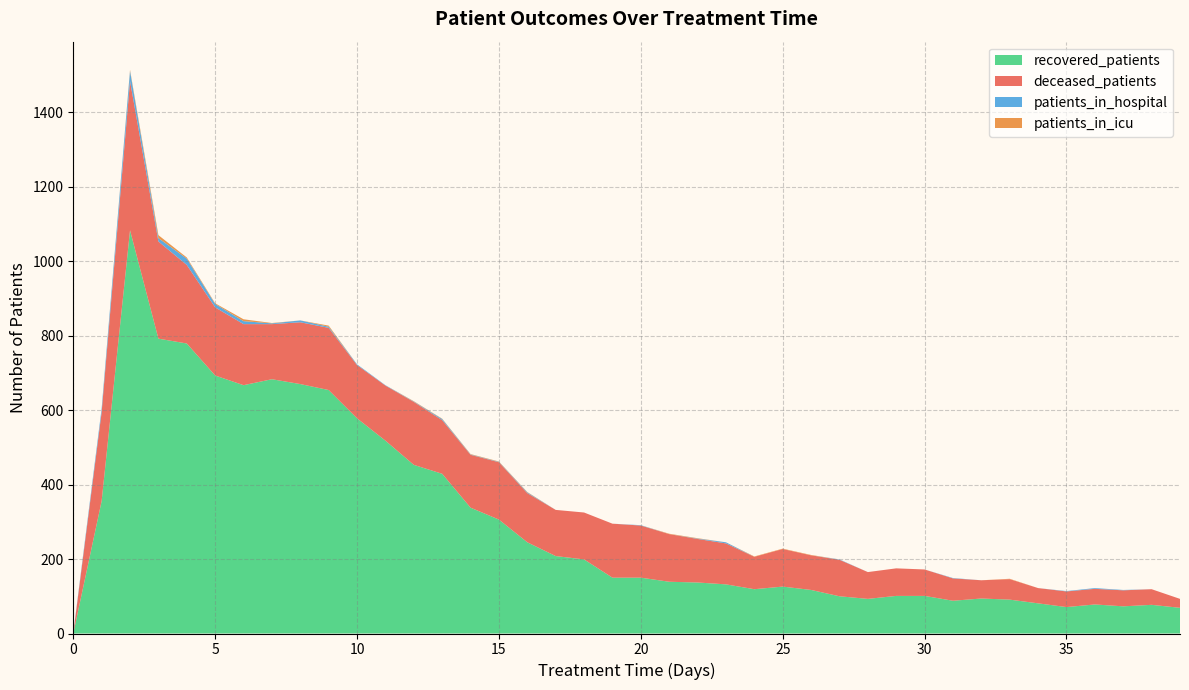

Reading left to right, extract all data points from this chart.

patients_in_hospital: 0=2	1=10	2=27	3=9	4=17	5=9	6=8	7=2	8=5	9=3	10=2	11=1	12=1	13=3	14=1	15=1	16=2	17=0	18=0	19=0	20=1	21=0	22=1	23=3	24=0	25=0	26=0	27=1	28=0	29=0	30=0	31=1	32=0	33=0	34=0	35=1	36=2	37=1	38=0	39=0
patients_in_icu: 0=0	1=0	2=3	3=8	4=3	5=2	6=5	7=1	8=0	9=3	10=0	11=0	12=1	13=1	14=1	15=1	16=1	17=0	18=0	19=0	20=0	21=1	22=1	23=0	24=1	25=1	26=1	27=0	28=0	29=0	30=0	31=0	32=0	33=1	34=0	35=0	36=0	37=0	38=0	39=0
recovered_patients: 0=0	1=356	2=1083	3=792	4=779	5=693	6=667	7=683	8=670	9=654	10=578	11=518	12=453	13=429	14=338	15=306	16=245	17=208	18=199	19=150	20=150	21=139	22=137	23=132	24=119	25=126	26=117	27=100	28=93	29=101	30=101	31=88	32=94	33=91	34=81	35=71	36=78	37=73	38=77	39=69
deceased_patients: 0=0	1=239	2=401	3=261	4=211	5=183	6=164	7=148	8=166	9=167	10=143	11=148	12=169	13=144	14=142	15=154	16=132	17=124	18=126	19=145	20=140	21=128	22=117	23=110	24=87	25=101	26=93	27=98	28=72	29=74	30=71	31=60	32=49	33=55	34=41	35=42	36=42	37=43	38=42	39=24